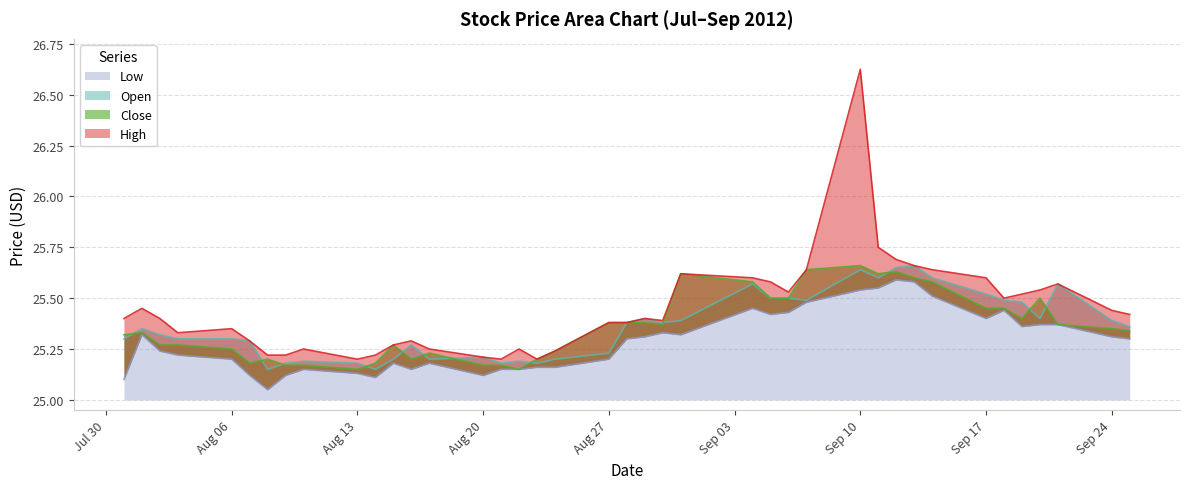

Which series has the largest total across all categories?

High